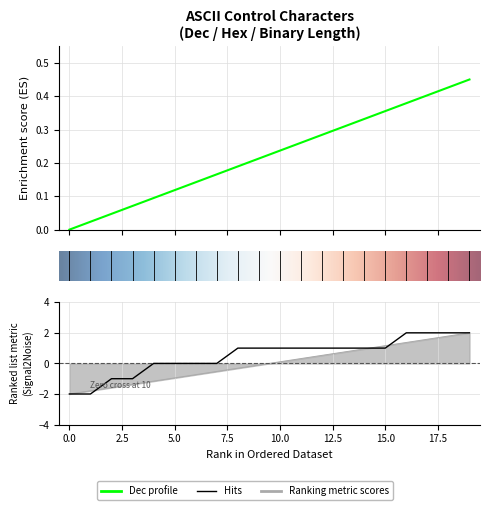

True or false: Binary (len) has a value of 1.0 at 18.

False